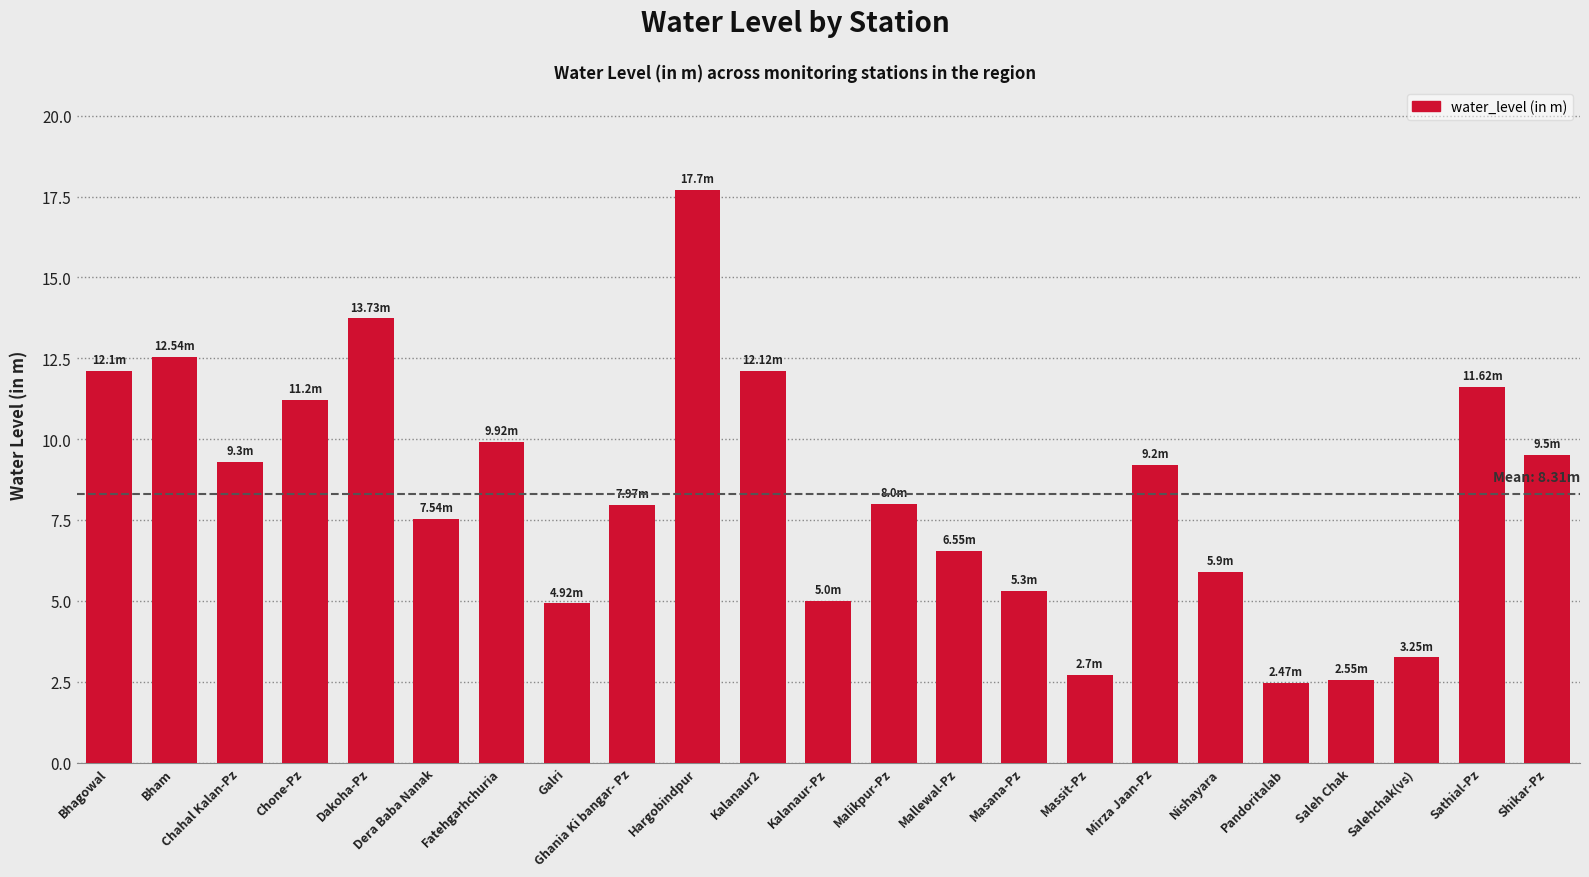

What is the label of the 17th bar from the left?

Mirza Jaan-Pz